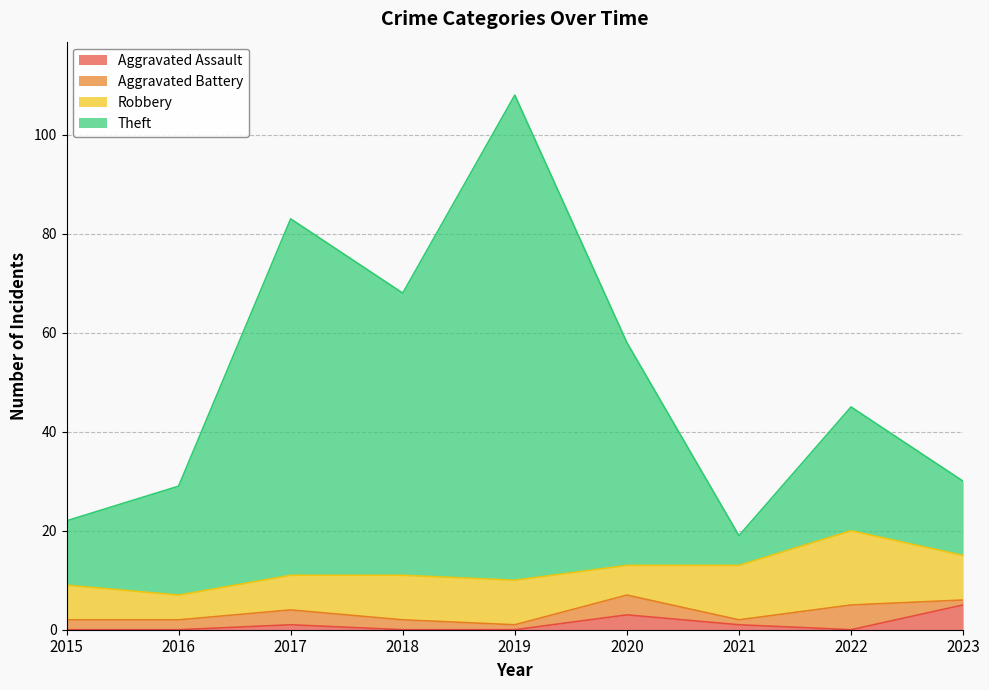

Does the chart display data point markers on the line(s)?

No